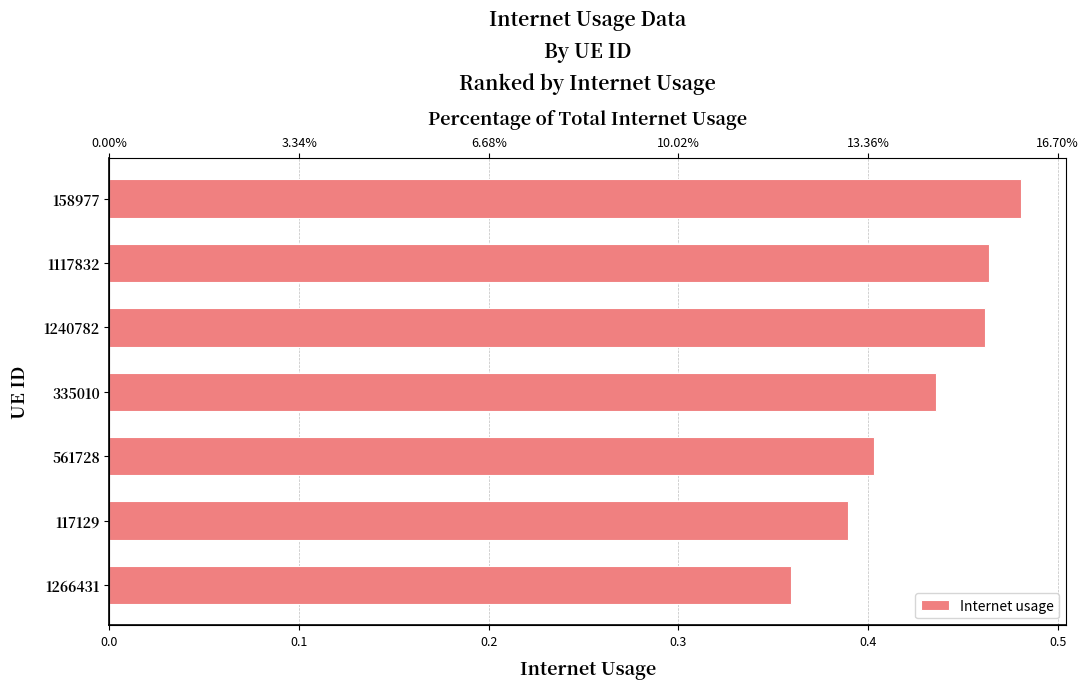

What is the approximate value at 561728?

0.4